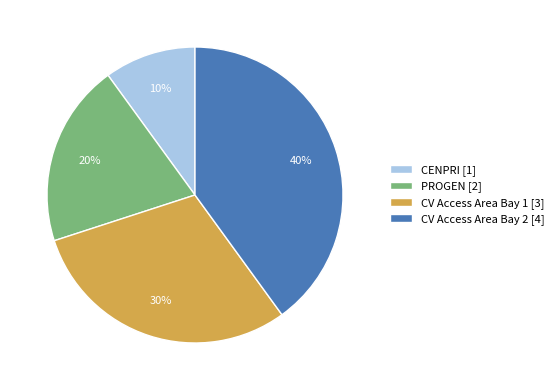

What percentage is the CENPRI slice, to the nearest percent?

10%